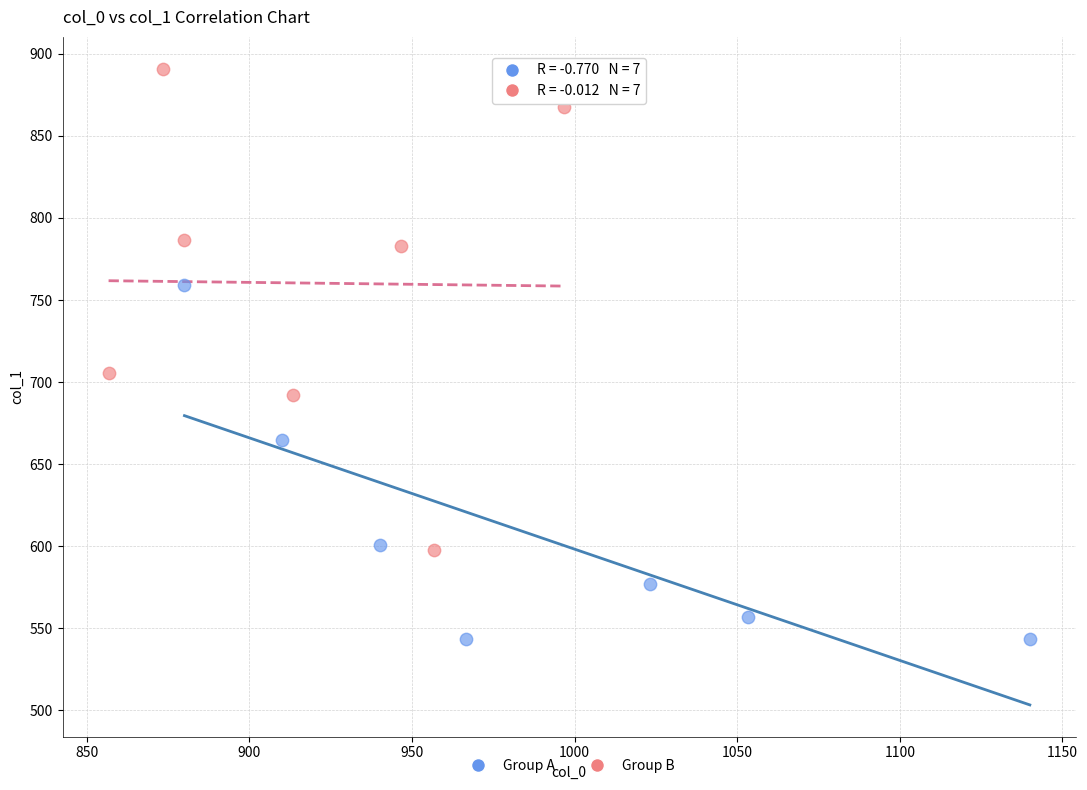

Which series has the widest spread of Y values?

Group B